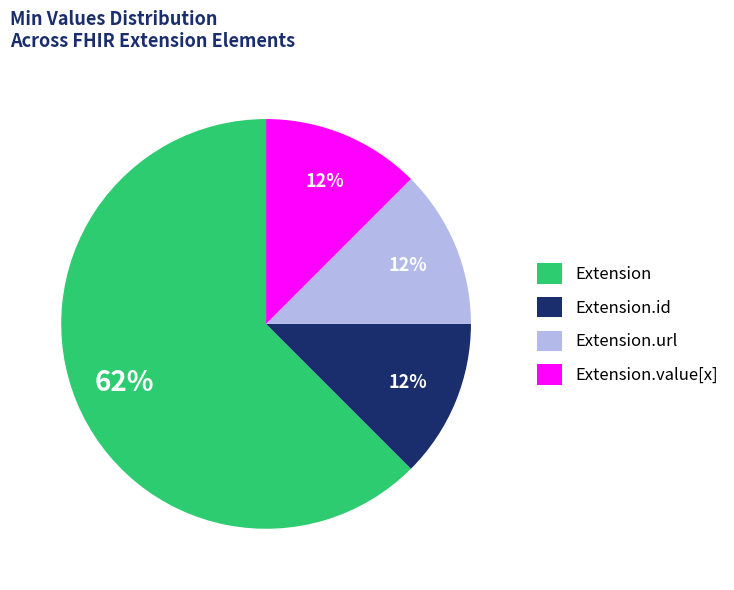

Which category has the biggest portion of the pie?

Extension